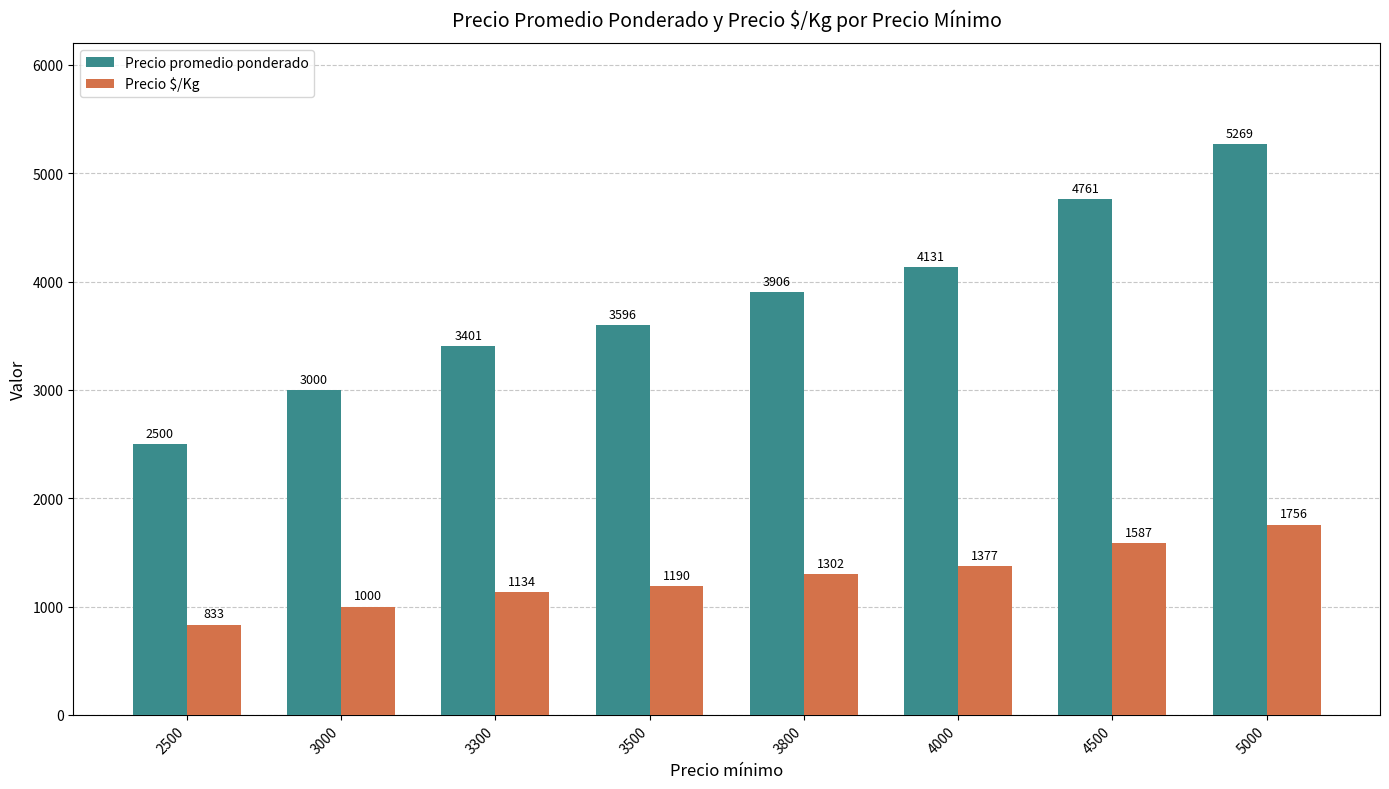

What is the difference between the maximum and minimum values in the Precio $/Kg series?

923